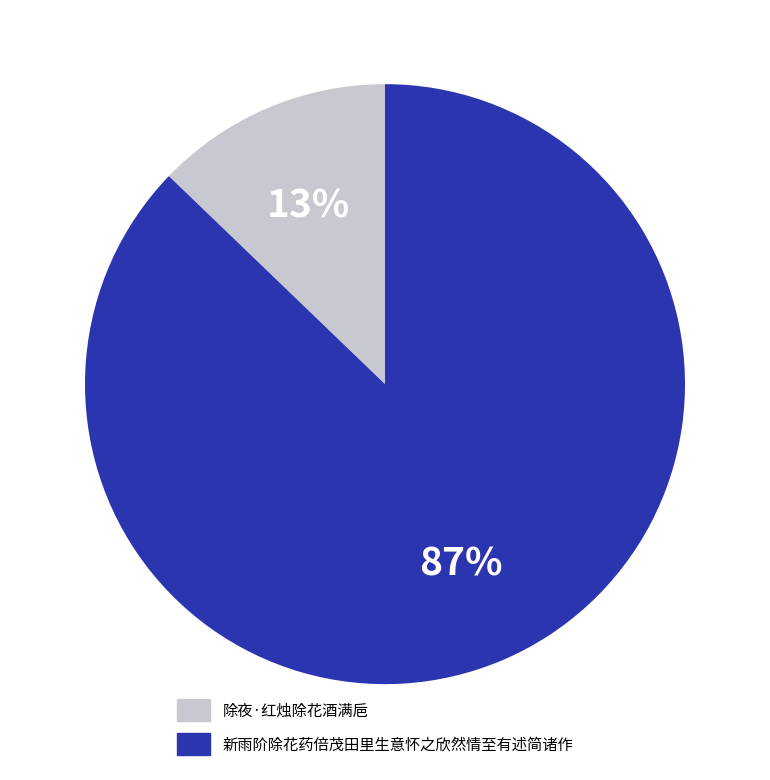

Between 新雨阶除花药倍茂田里生意怀之欣然情至有述简诸作 and 除夜·红烛除花酒满巵, which is larger?

新雨阶除花药倍茂田里生意怀之欣然情至有述简诸作